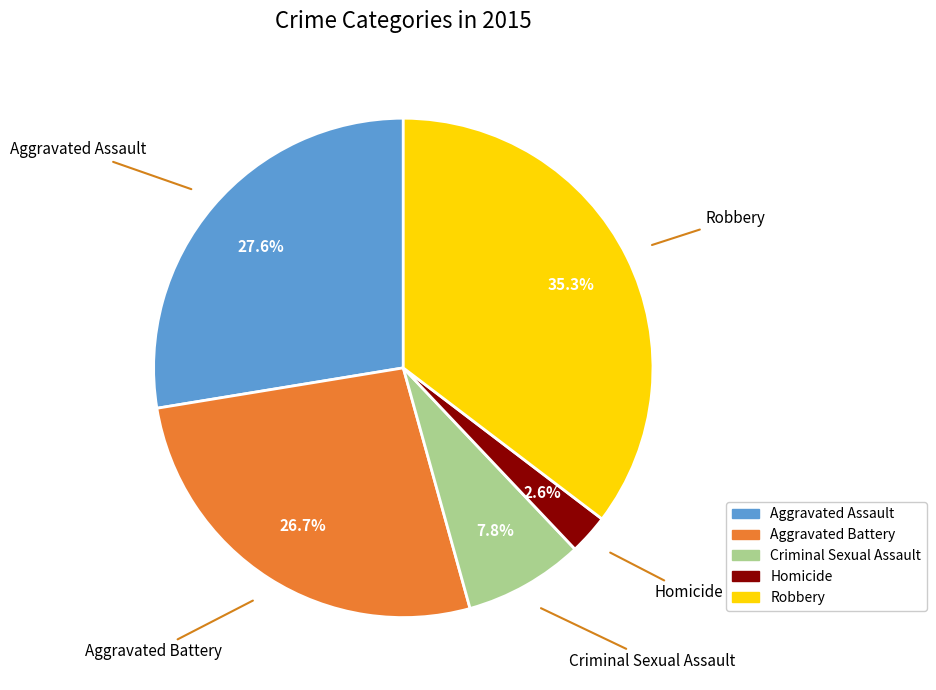

Rank the categories by value from highest to lowest.

Robbery, Aggravated Assault, Aggravated Battery, Criminal Sexual Assault, Homicide